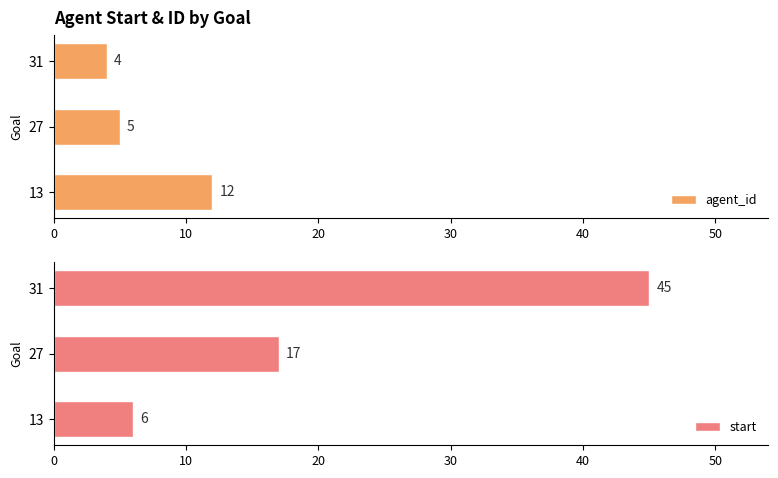

The agent_id series shows 7 at 27. True or false?

False